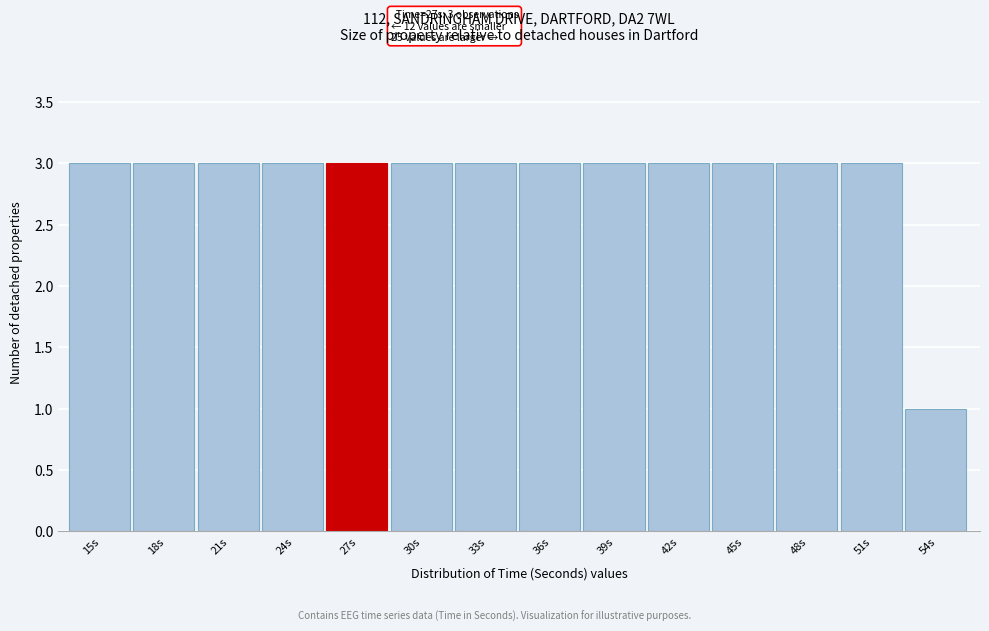

Reading left to right, extract all data points from this chart.

3	3	3	3	3	3	3	3	3	3	3	3	3	1